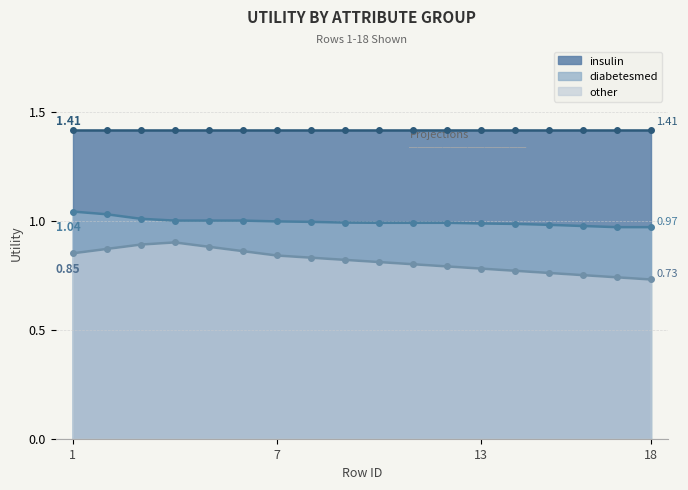

Which series has the largest range (max minus min)?

other